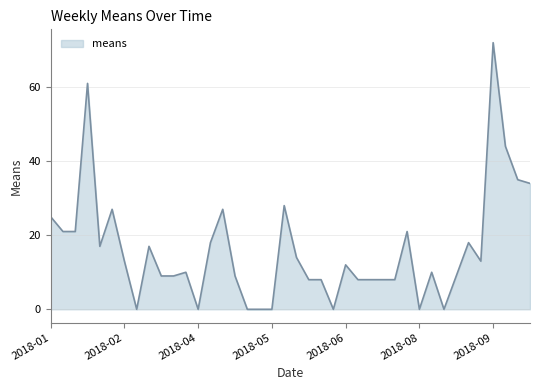

What is the greatest value displayed?

72